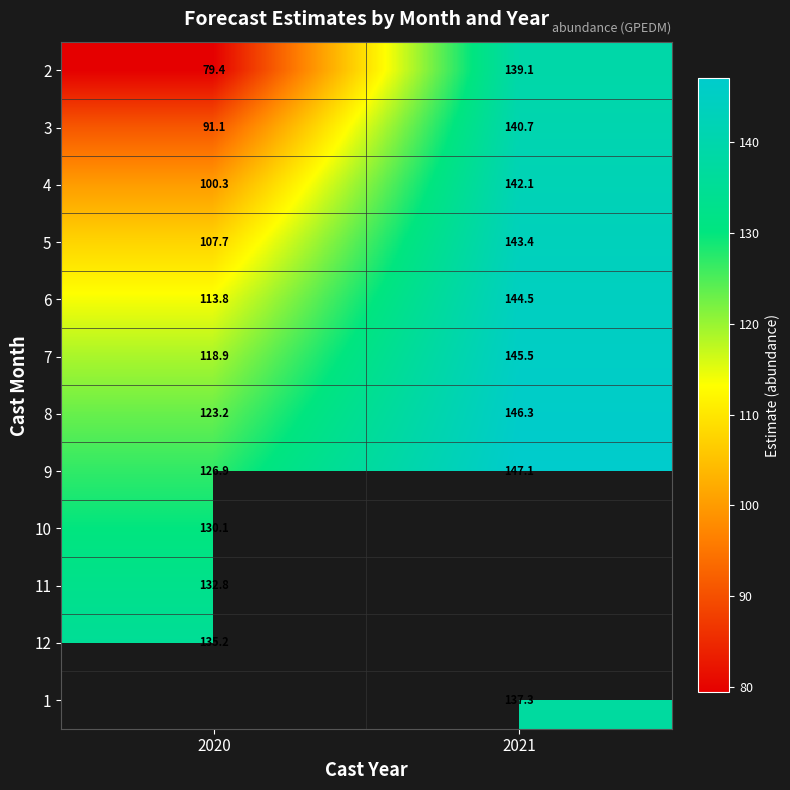

What is the spread (max minus min) of values at 2020?

55.8